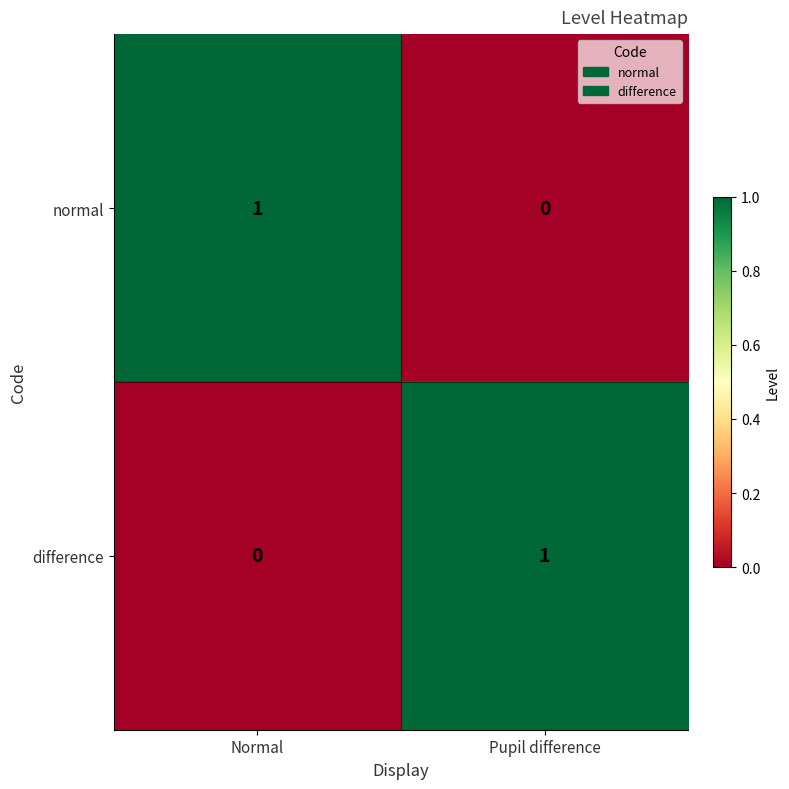

Rank the series at Pupil difference from highest to lowest value.

difference, normal